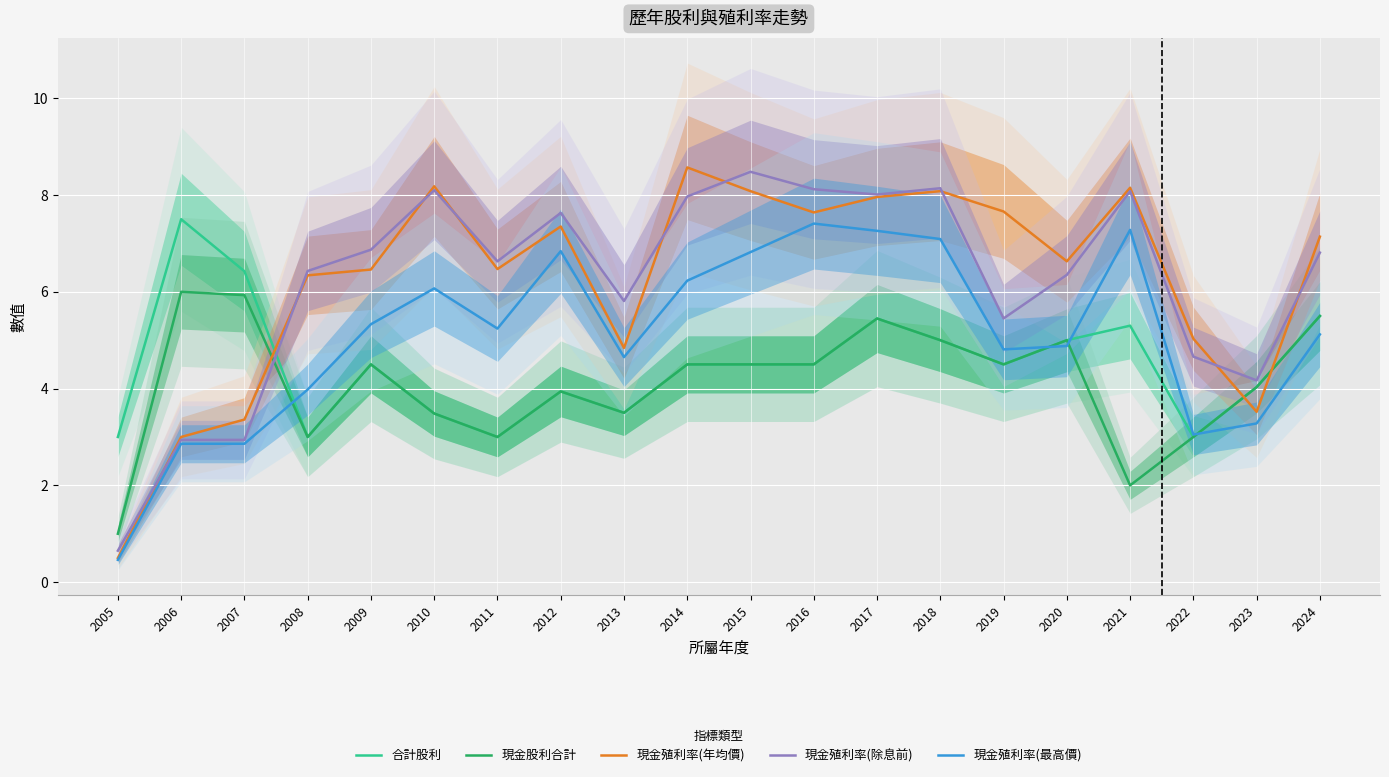

Which series has the largest total across all categories?

現金殖利率(年均價)